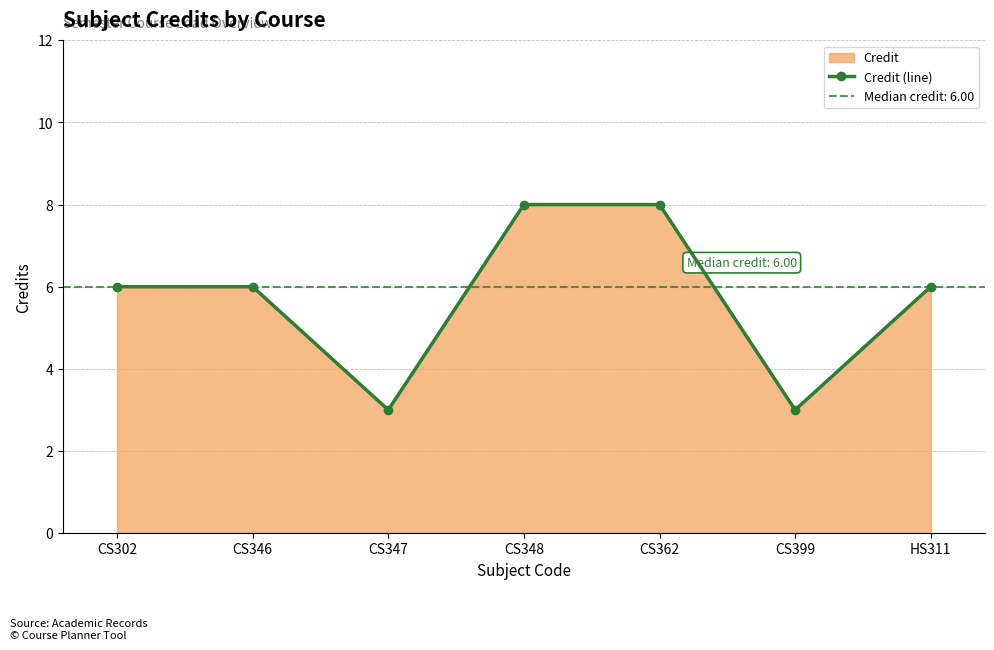

How many interior local valleys (lower than both neighbors) does the data have?

2